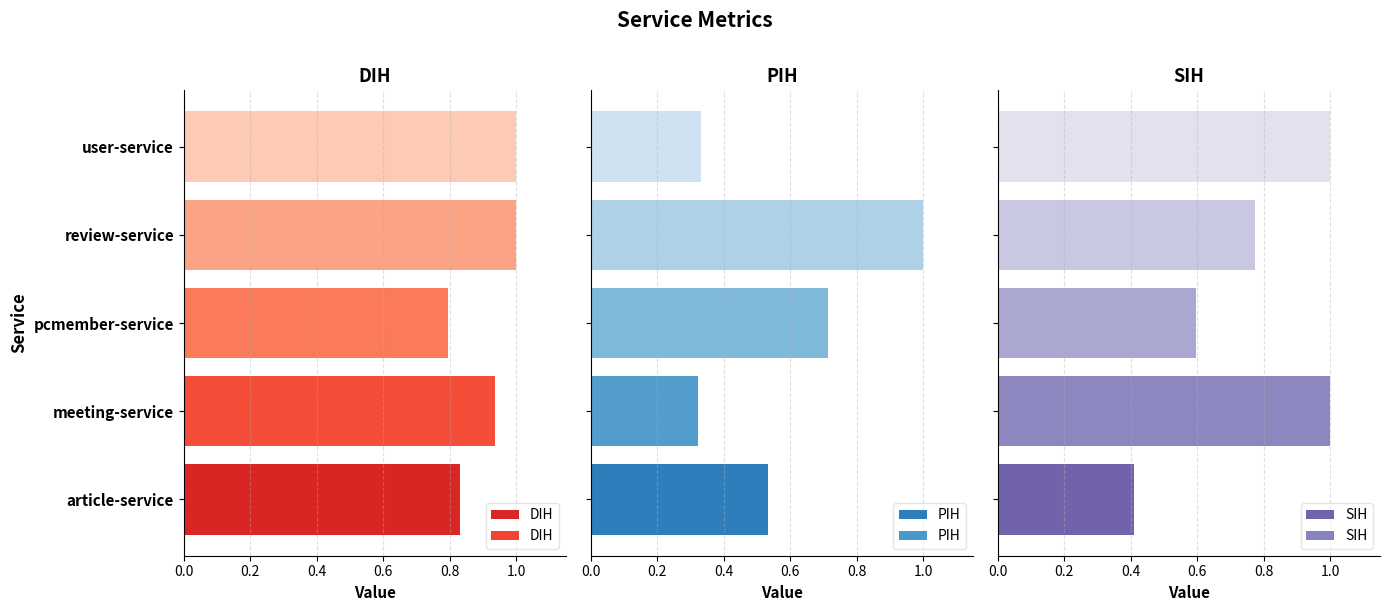

What are all the series names shown in the legend?

DIH, PIH, SIH